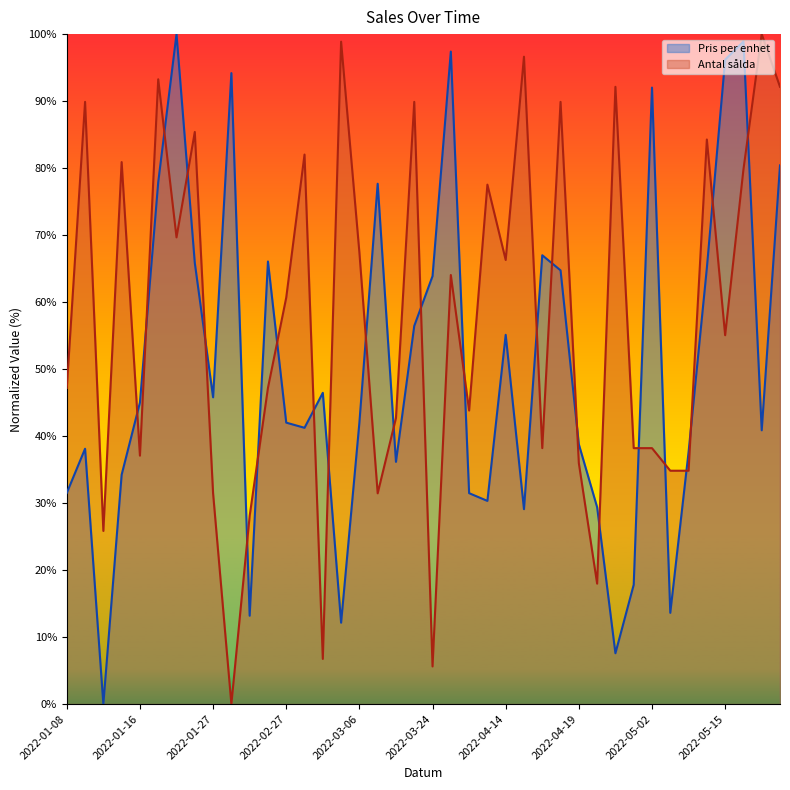

At how many categories does at least one series exceed 78?

19